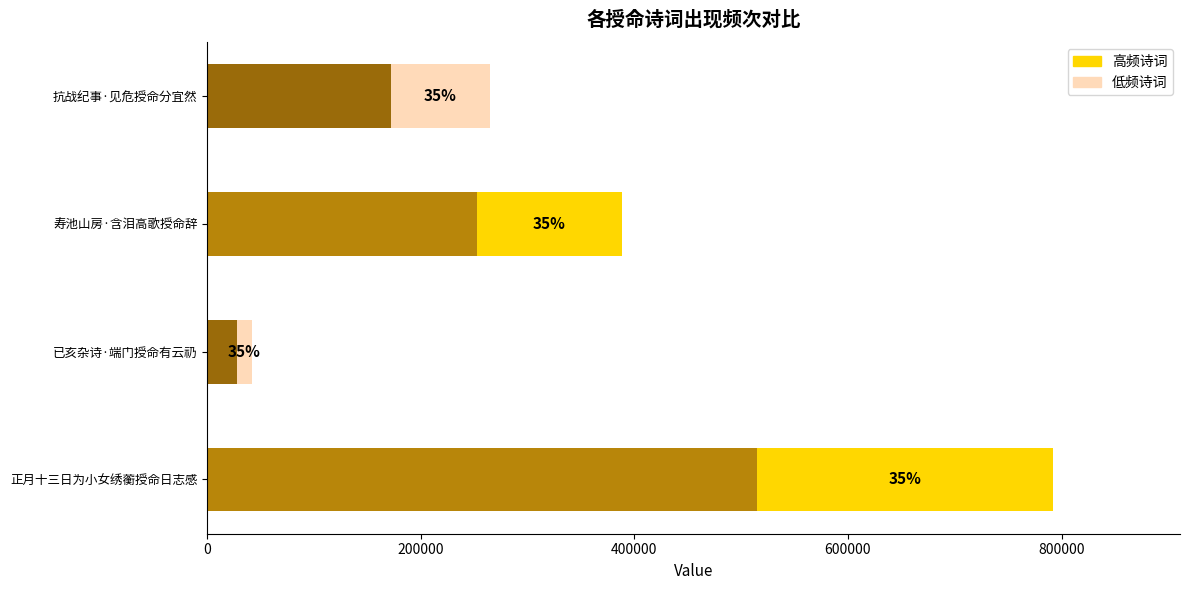

Reading left to right, extract all data points from this chart.

正月十三日为小女绣蘅授命日志感=514883.9	已亥杂诗·端门授命有云礽=27417.7	寿池山房·含泪高歌授命辞=252416.5	抗战纪事·见危授命分宜然=172148.6